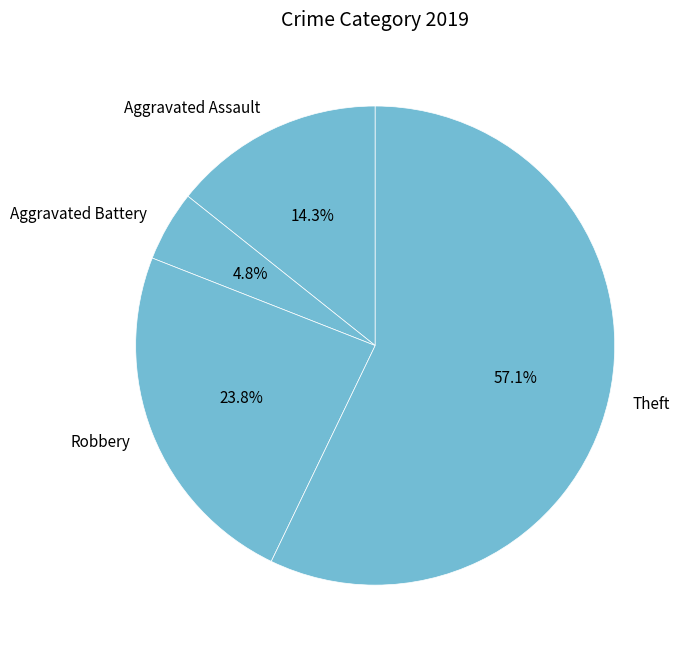

Do Robbery and Theft together represent more than half of the pie?

Yes